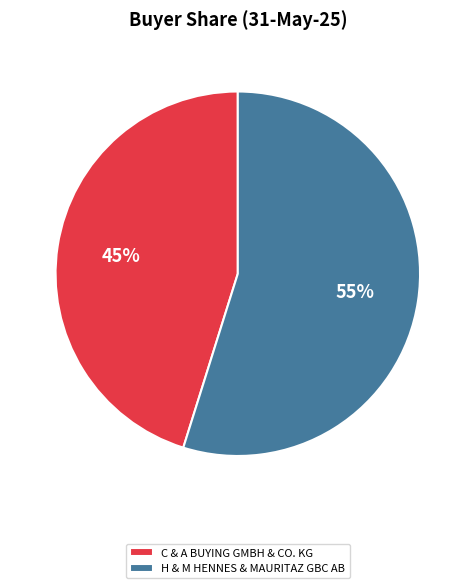

What is the largest slice in the pie chart?

H & M HENNES & MAURITAZ GBC AB